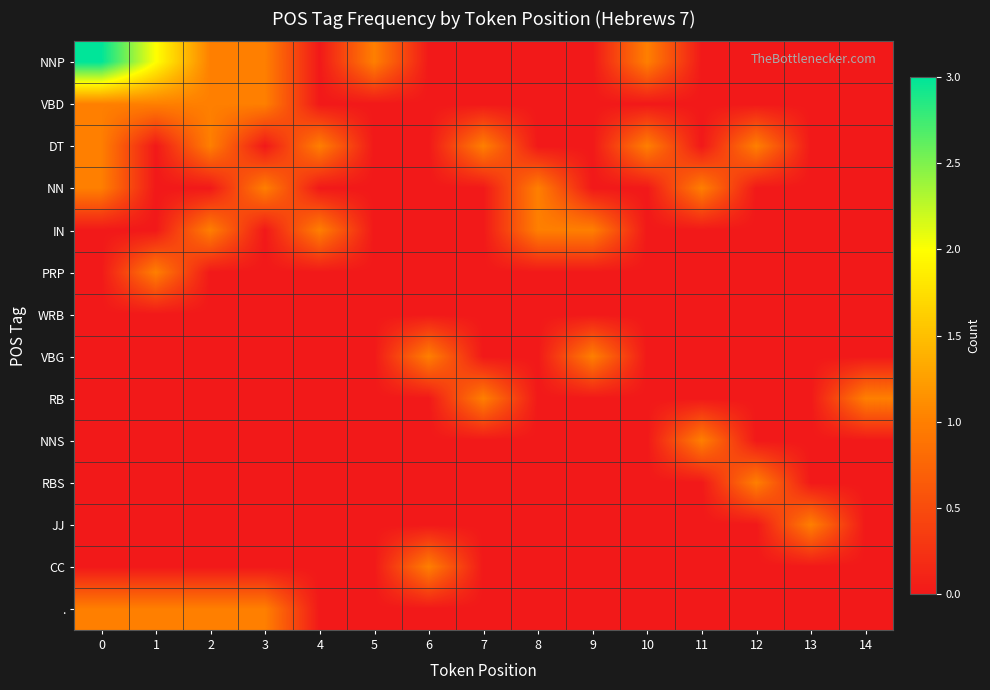

Which series has the largest range (max minus min)?

NNP